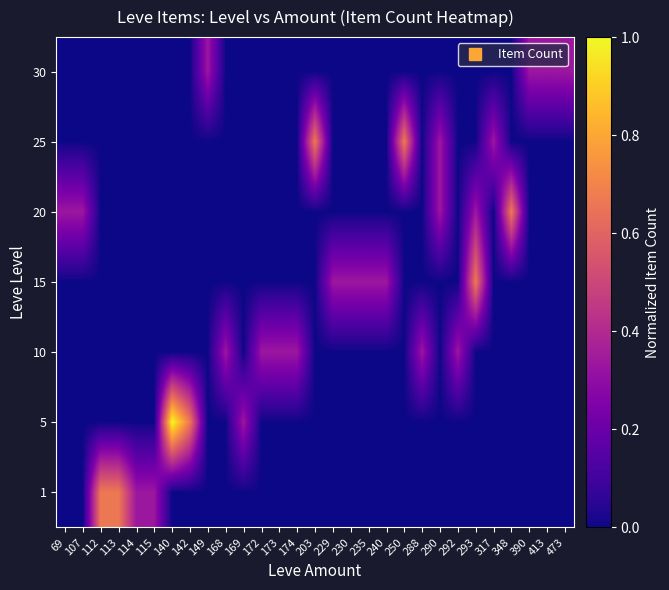

Rank the series by their maximum value, from highest to lowest.

5, 1, 15, 20, 25, 10, 30